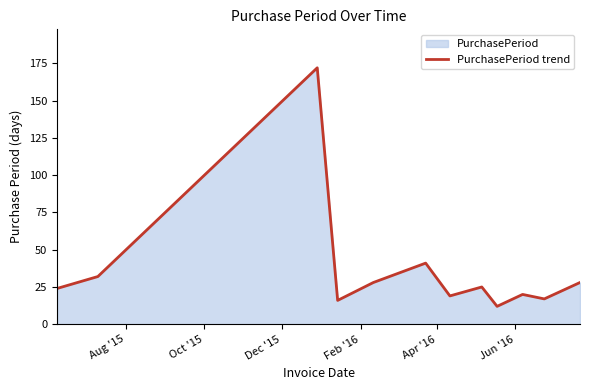

What is the maximum value shown in the chart?

172